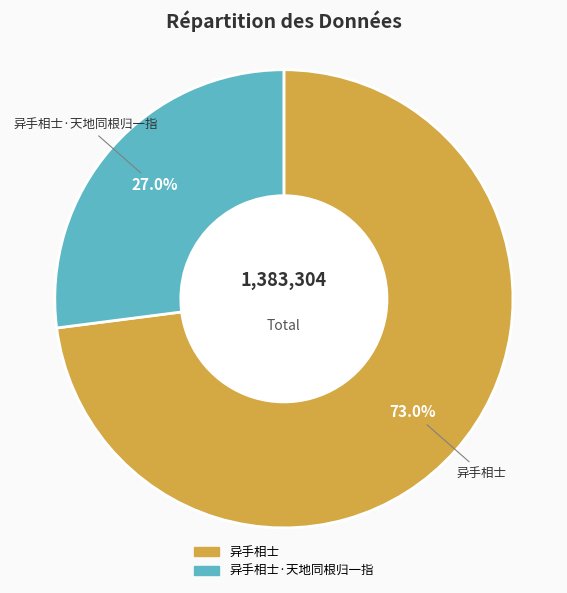

Which has a higher value, 异手相士·天地同根归一指 or 异手相士?

异手相士